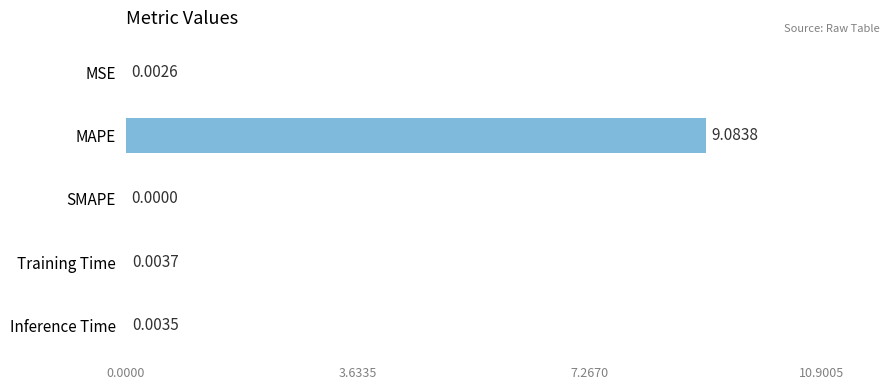

At which category does the chart reach its peak across all series?

MAPE